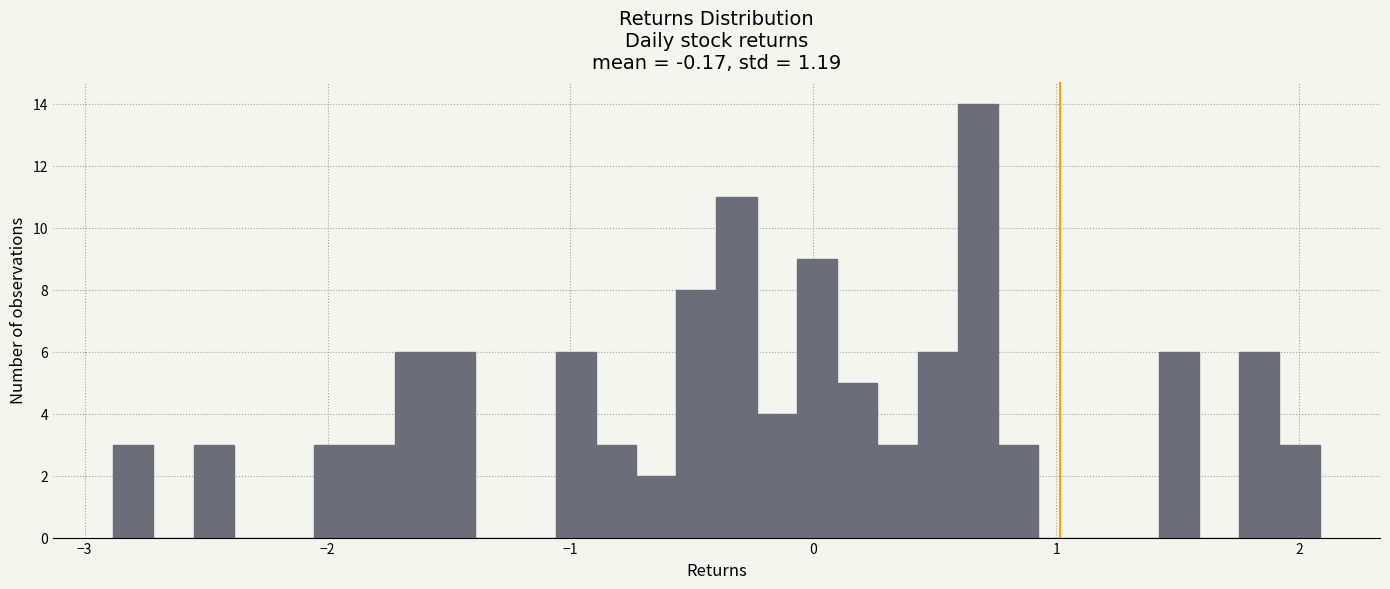

Read against the x-axis, roughly where is the centre of the tallest bar?

0.7